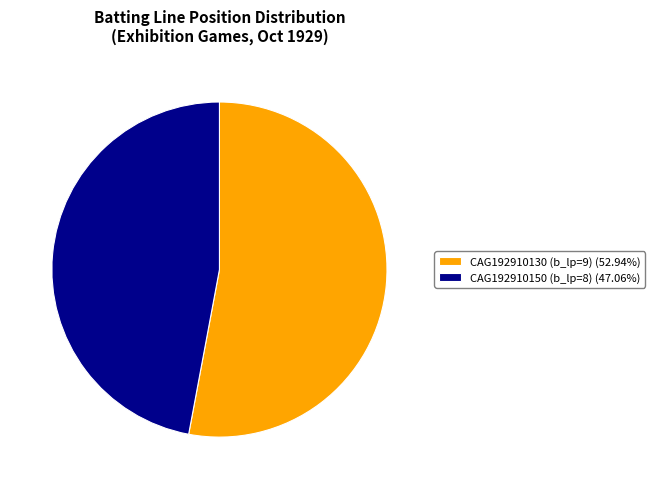

Which slice is the largest?

CAG192910130 (b_lp=9)